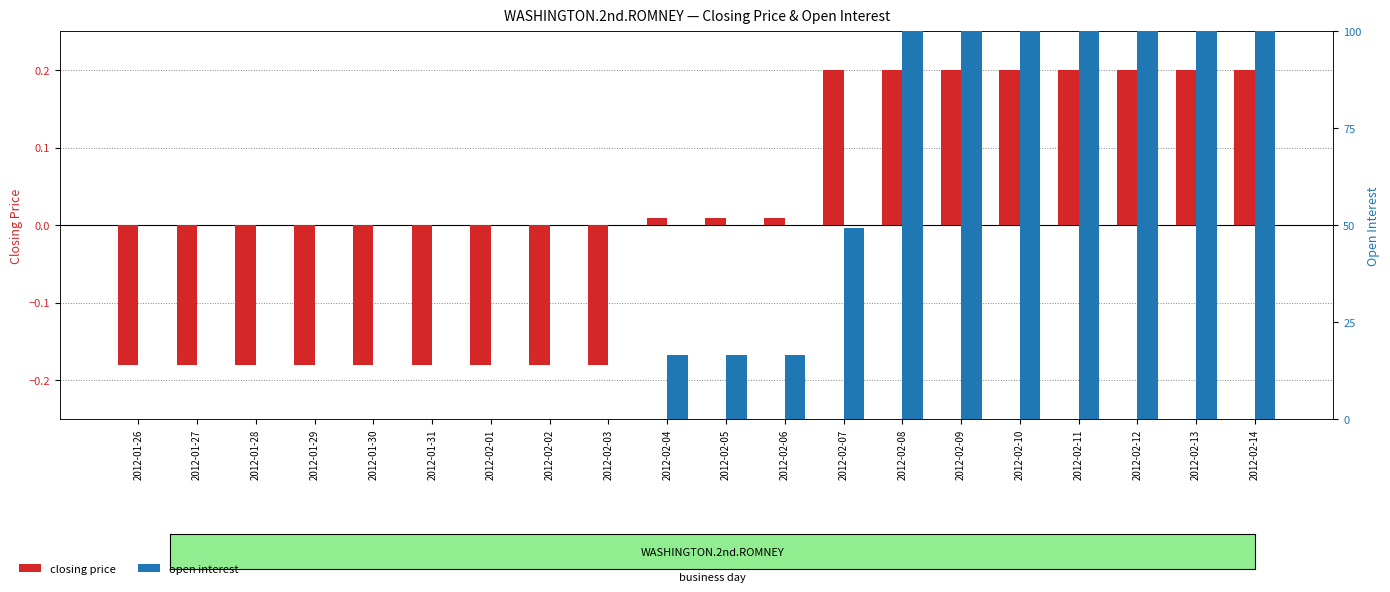

What is the sum of the open interest values at 2012-02-08 and 2012-02-10?

200.0